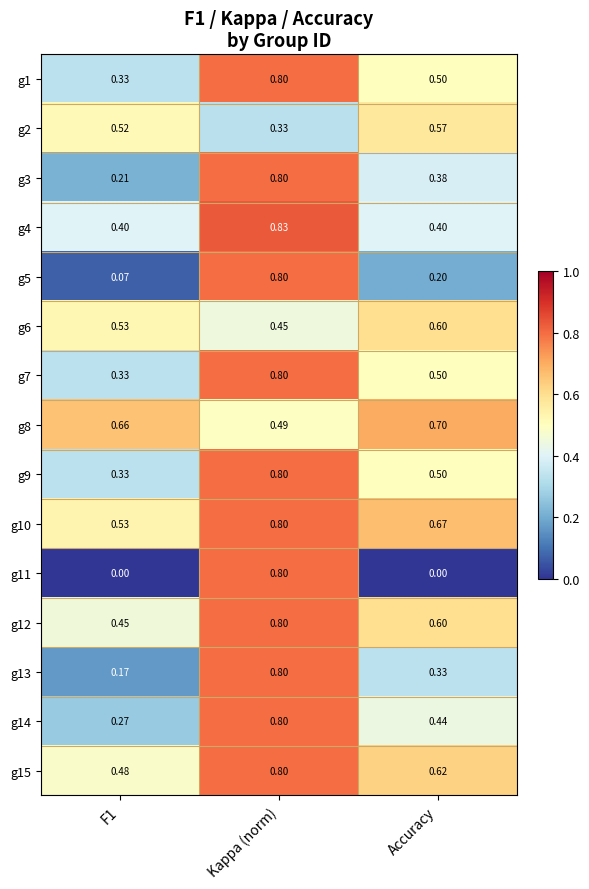

At which category is the sum across all series the highest?

Kappa (norm)